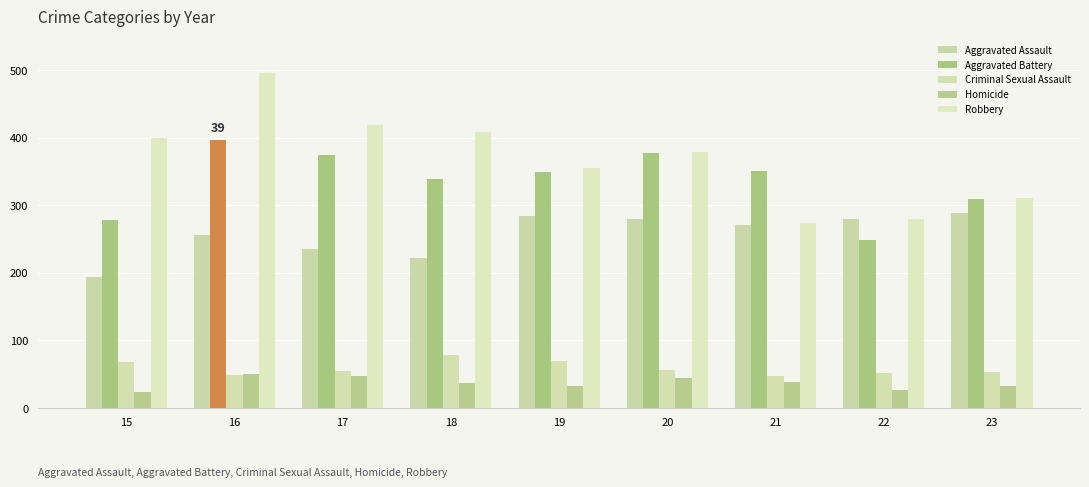

Which series has the largest total across all categories?

Robbery